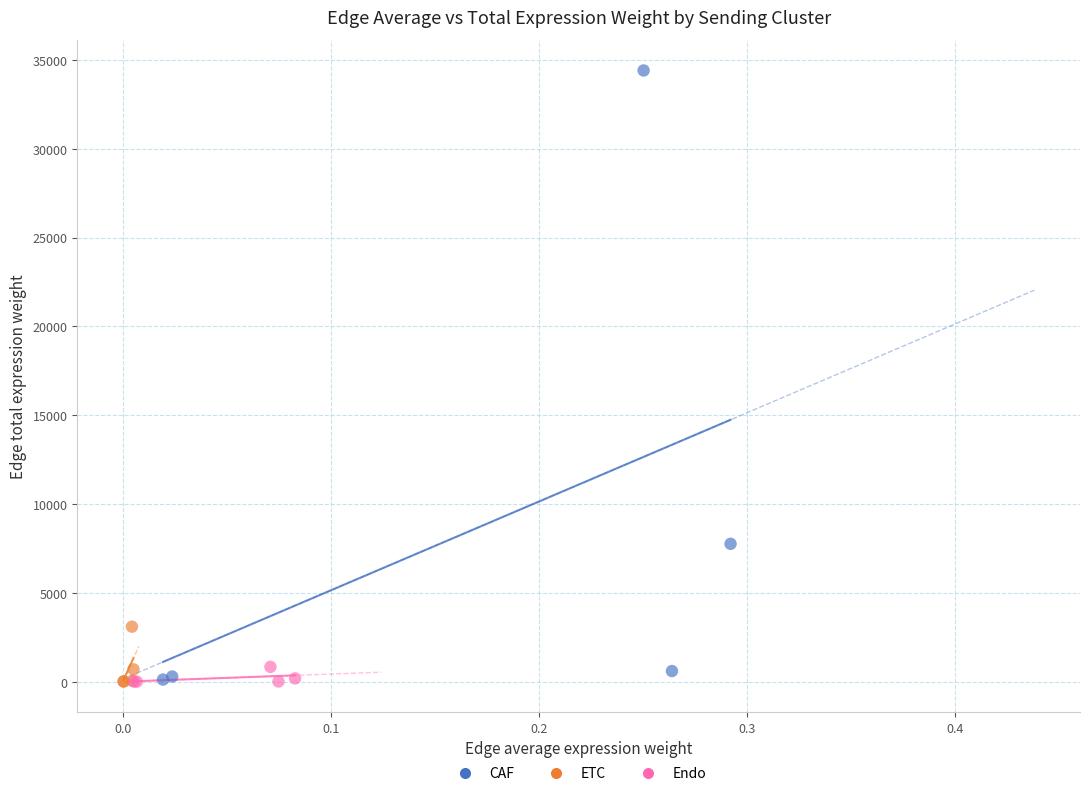

Which series contains the highest Y value?

CAF